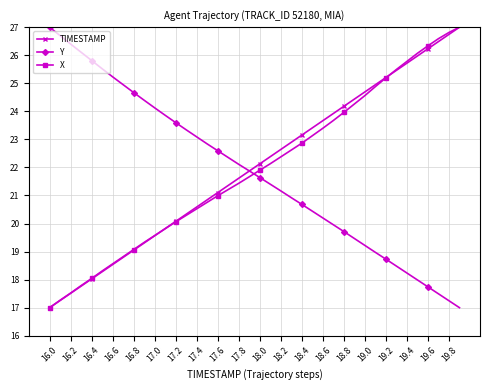

What is the value of the Y point at the 2nd from the left?

26.7